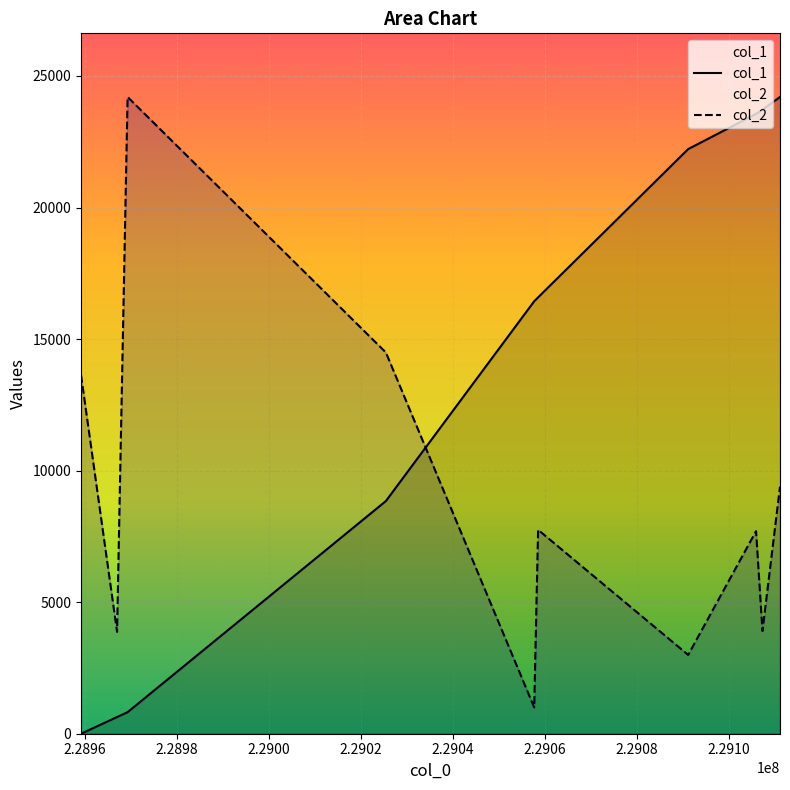

Which has a higher value, 229107285 or 229057671?

229107285